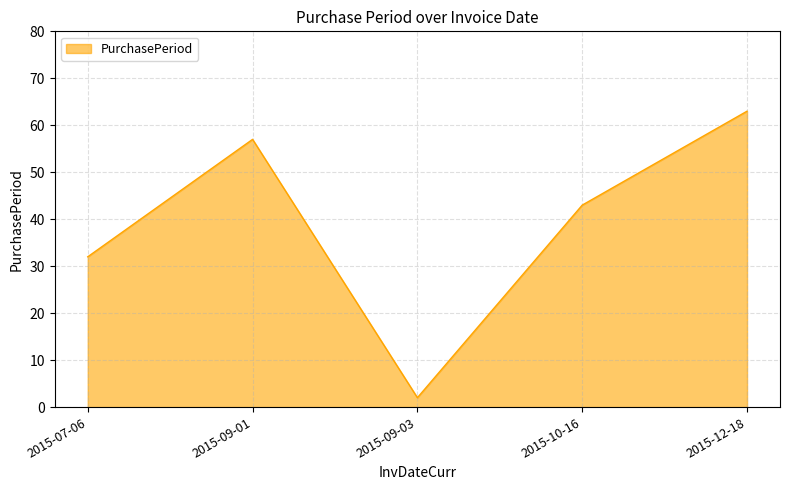

Which category has the highest value across all series?

2015-12-18